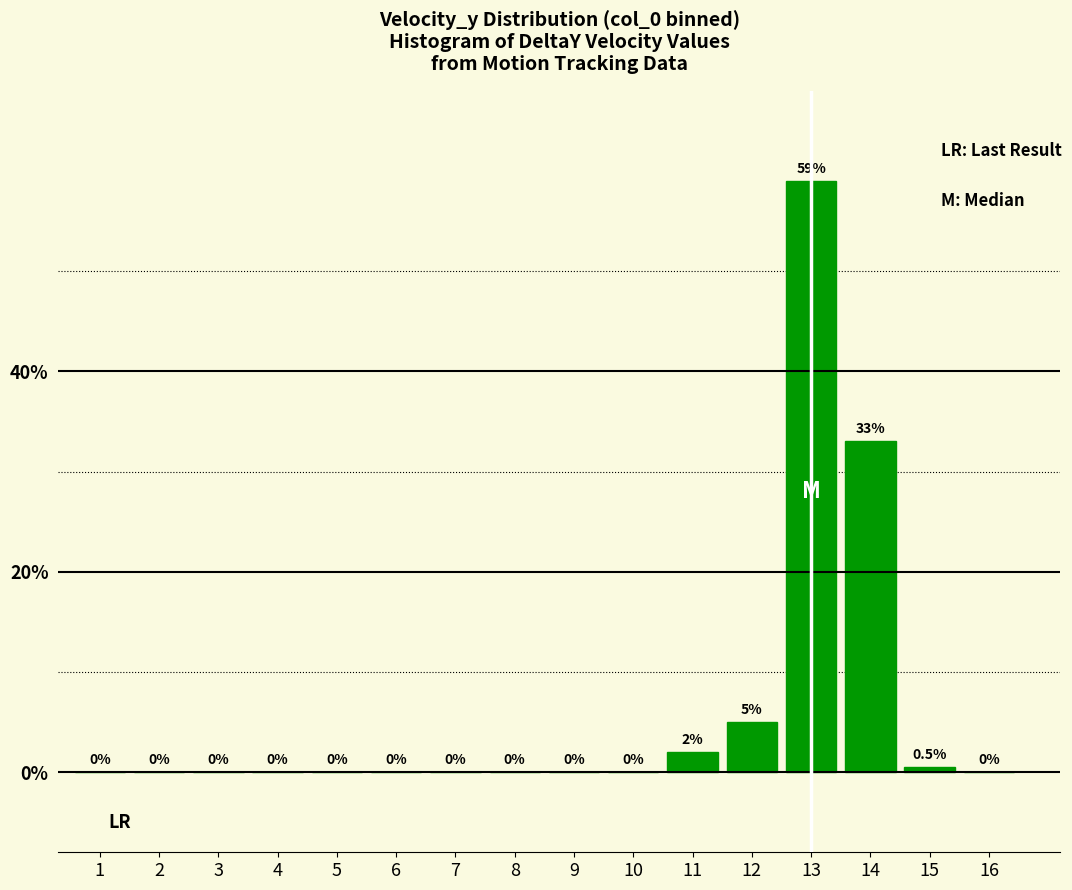

Reading left to right, extract all data points from this chart.

1=0.0	2=0.0	3=0.0	4=0.0	5=0.0	6=0.0	7=0.0	8=0.0	9=0.0	10=0.0	11=2.0	12=5.0	13=59.0	14=33.0	15=0.5	16=0.0